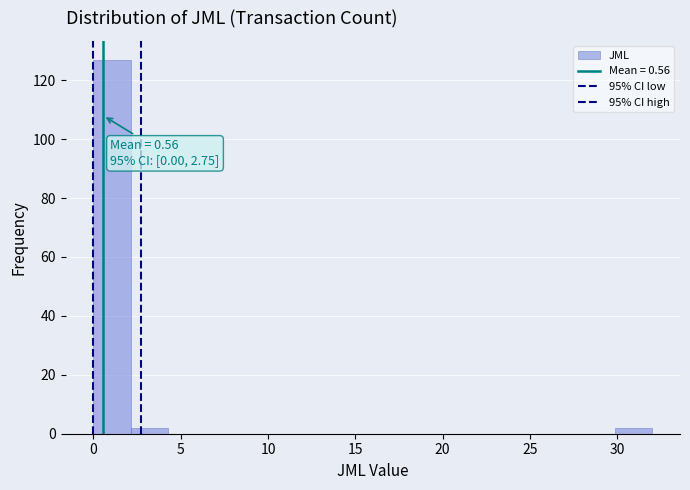

Which range on the x-axis has the tallest bar?

0.0 to 2.0